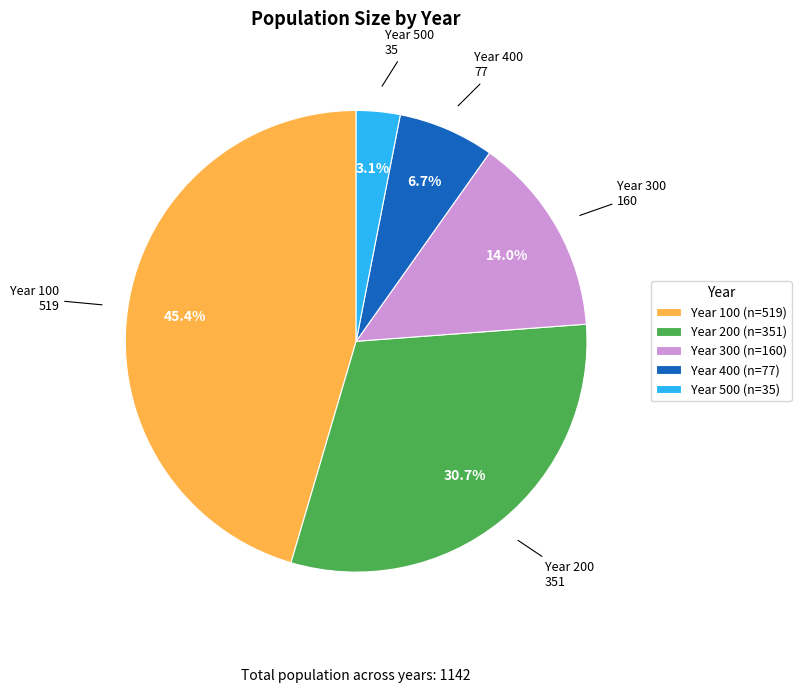

To the nearest percent, what is the difference between the largest and smallest slice percentages?

42%